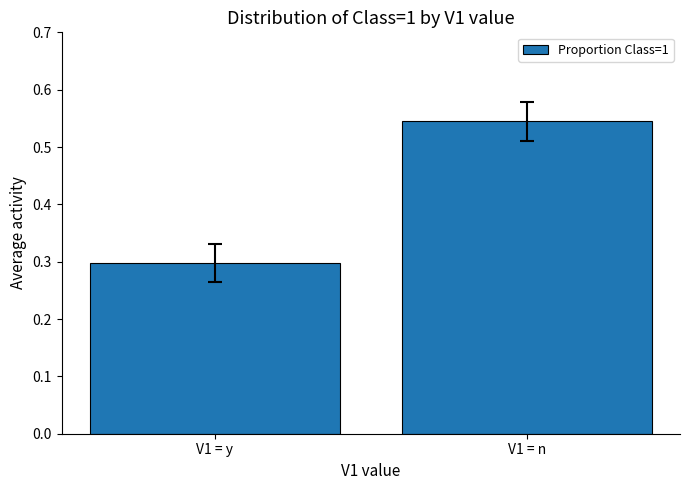

What is the change in value from V1 = y to V1 = n?

+0.2